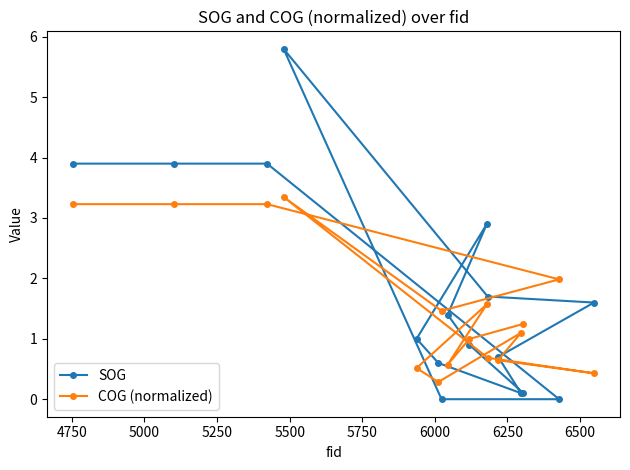

Reading left to right, transcribe all the data shown in this chart.

SOG: 3.9	3.9	3.9	5.8	1.0	0.6	0.0	1.4	0.9	2.9	1.7	0.7	0.1	0.1	0.0	1.6
COG (normalized): 3.2	3.2	3.2	3.3	0.5	0.3	1.5	0.6	1.0	1.6	0.7	0.6	1.1	1.2	2.0	0.4